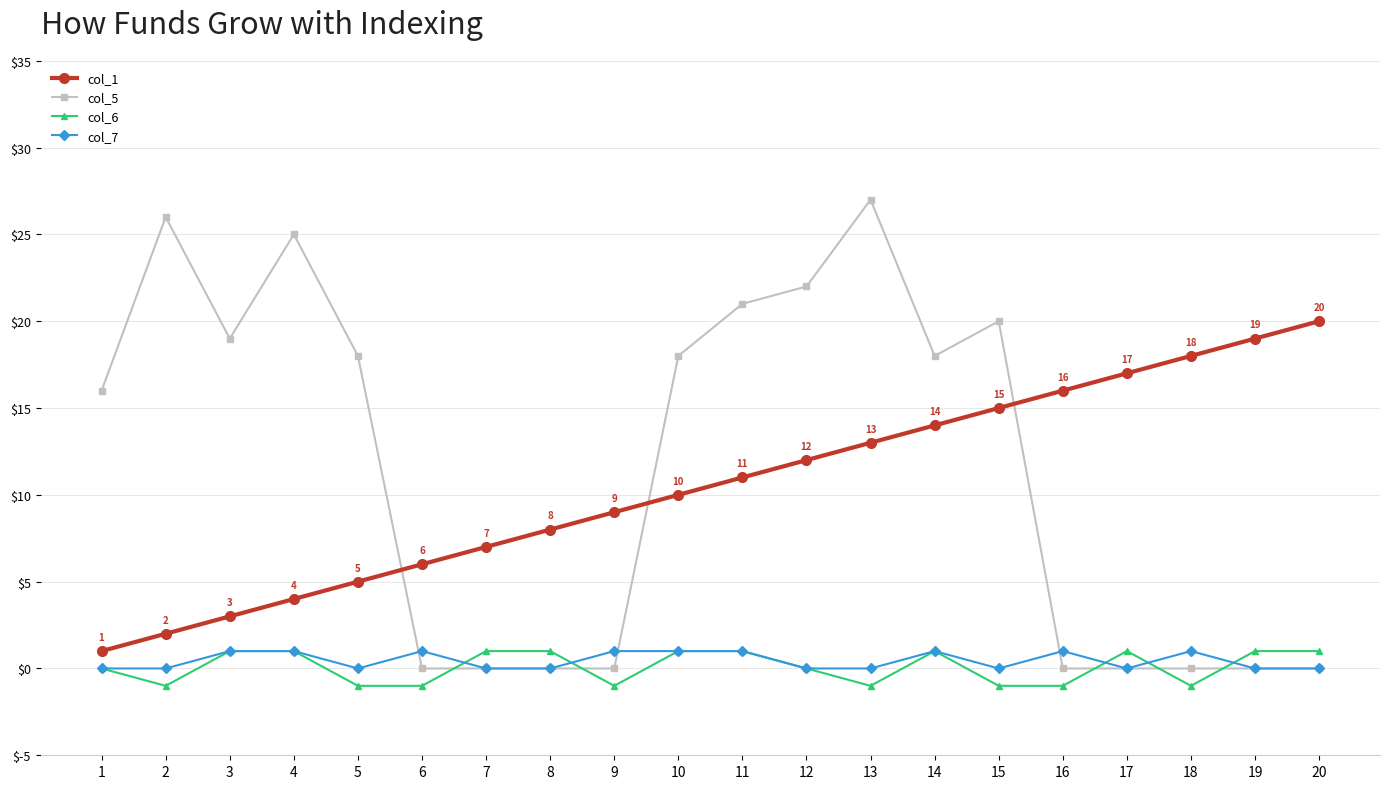

Which series ends up on top after the final intersection of col_1 and col_5?

col_1